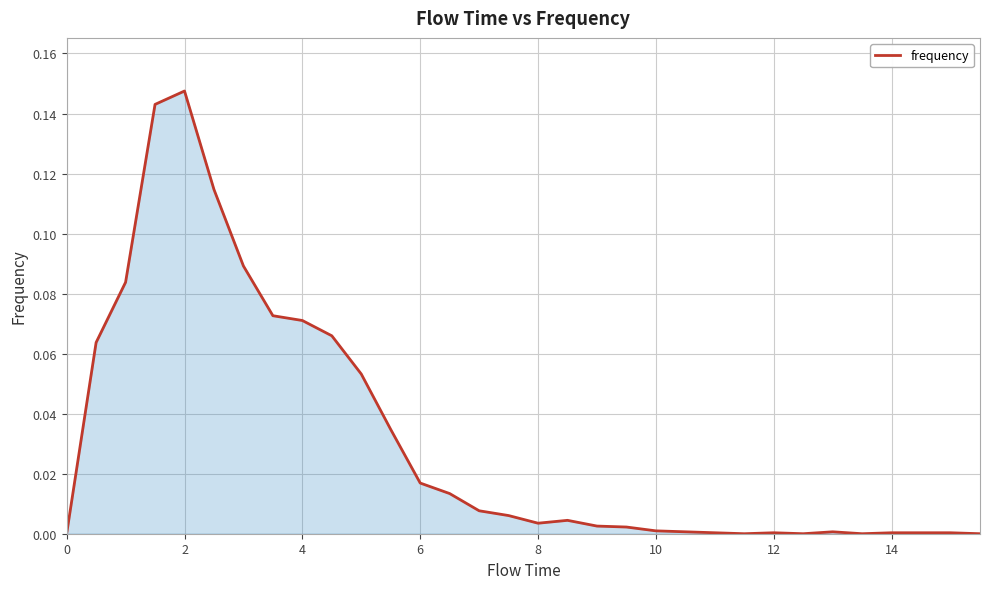

What is the difference between the maximum and minimum values?

0.1